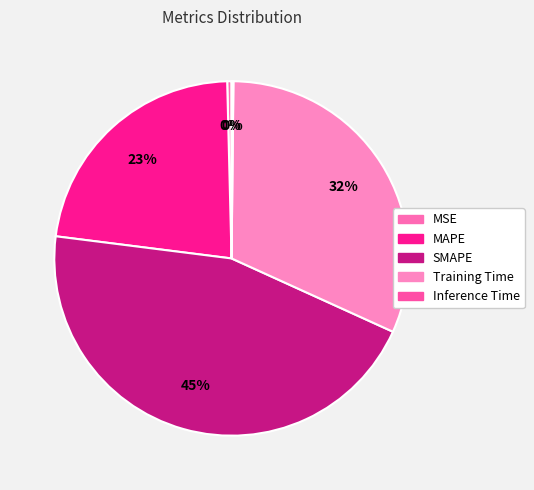

Which category has the biggest portion of the pie?

SMAPE